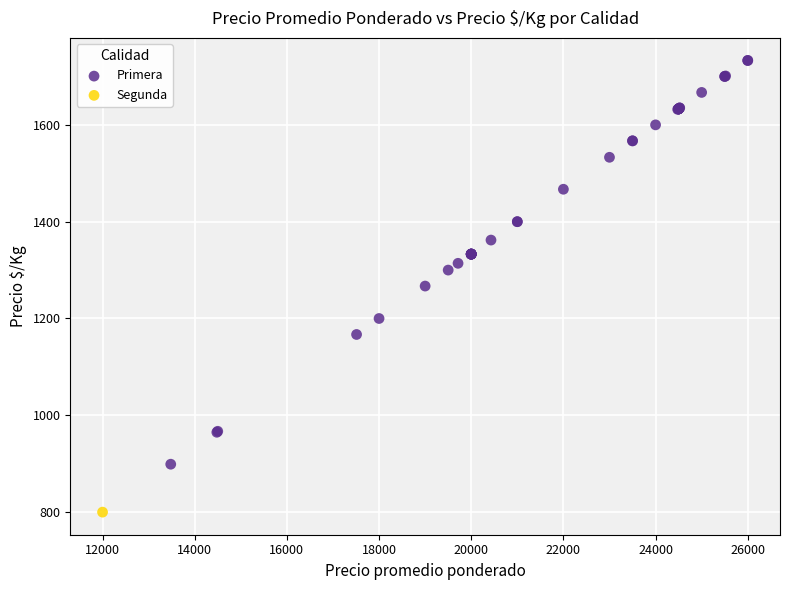

What are all the series names shown in the legend?

Primera, Segunda